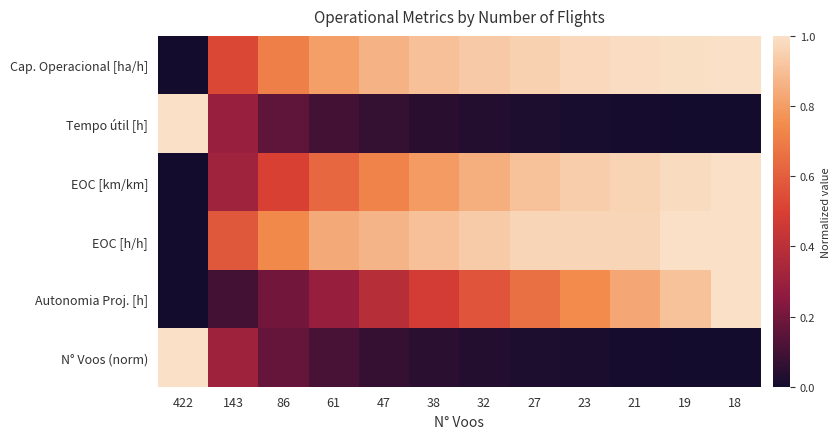

Reading left to right, extract all data points from this chart.

Cap. Operacional [ha/h]: 422=0.0	143=0.5	86=0.7	61=0.8	47=0.9	38=0.9	32=0.9	27=1.0	23=1.0	21=1.0	19=1.0	18=1.0
Tempo útil [h]: 422=1.0	143=0.3	86=0.2	61=0.1	47=0.1	38=0.0	32=0.0	27=0.0	23=0.0	21=0.0	19=0.0	18=0.0
EOC [km/km]: 422=0.0	143=0.3	86=0.5	61=0.6	47=0.7	38=0.8	32=0.9	27=0.9	23=0.9	21=1.0	19=1.0	18=1.0
EOC [h/h]: 422=0.0	143=0.6	86=0.7	61=0.8	47=0.9	38=0.9	32=0.9	27=1.0	23=1.0	21=1.0	19=1.0	18=1.0
Autonomia Proj. [h]: 422=0.0	143=0.1	86=0.2	61=0.3	47=0.4	38=0.5	32=0.6	27=0.7	23=0.7	21=0.8	19=0.9	18=1.0
N° Voos (norm): 422=1.0	143=0.3	86=0.2	61=0.1	47=0.1	38=0.0	32=0.0	27=0.0	23=0.0	21=0.0	19=0.0	18=0.0